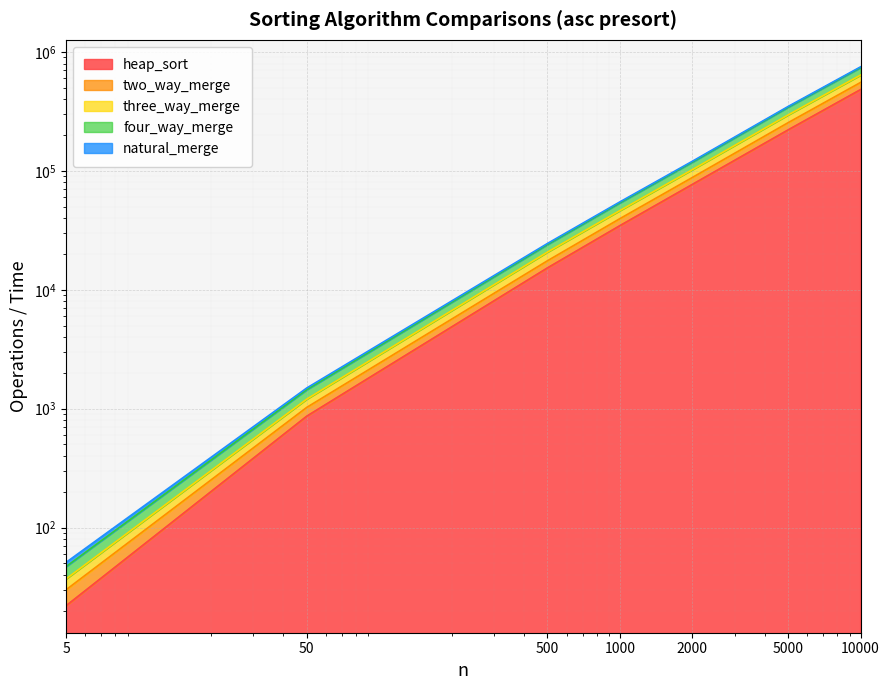

What is the maximum value for heap_sort?

483125